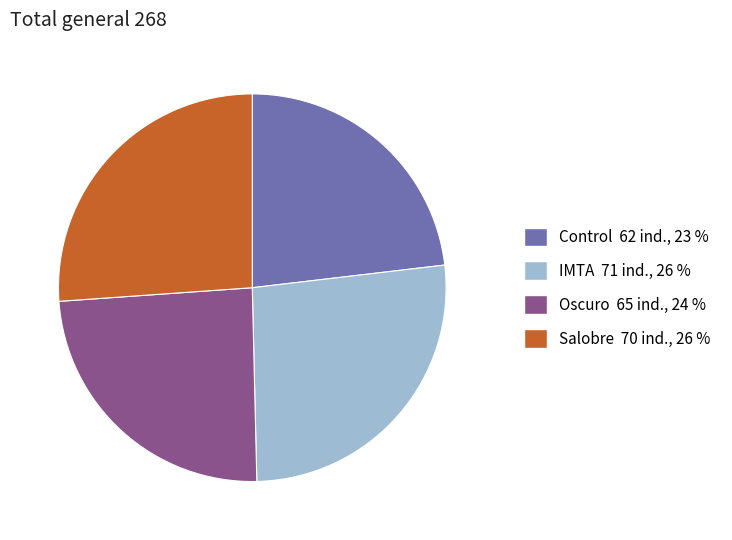

What is the ratio of the value at Oscuro to the value at Salobre?

0.9